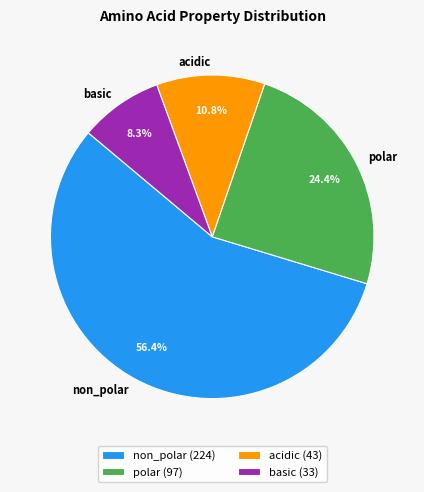

Do non_polar and acidic together represent more than half of the pie?

Yes